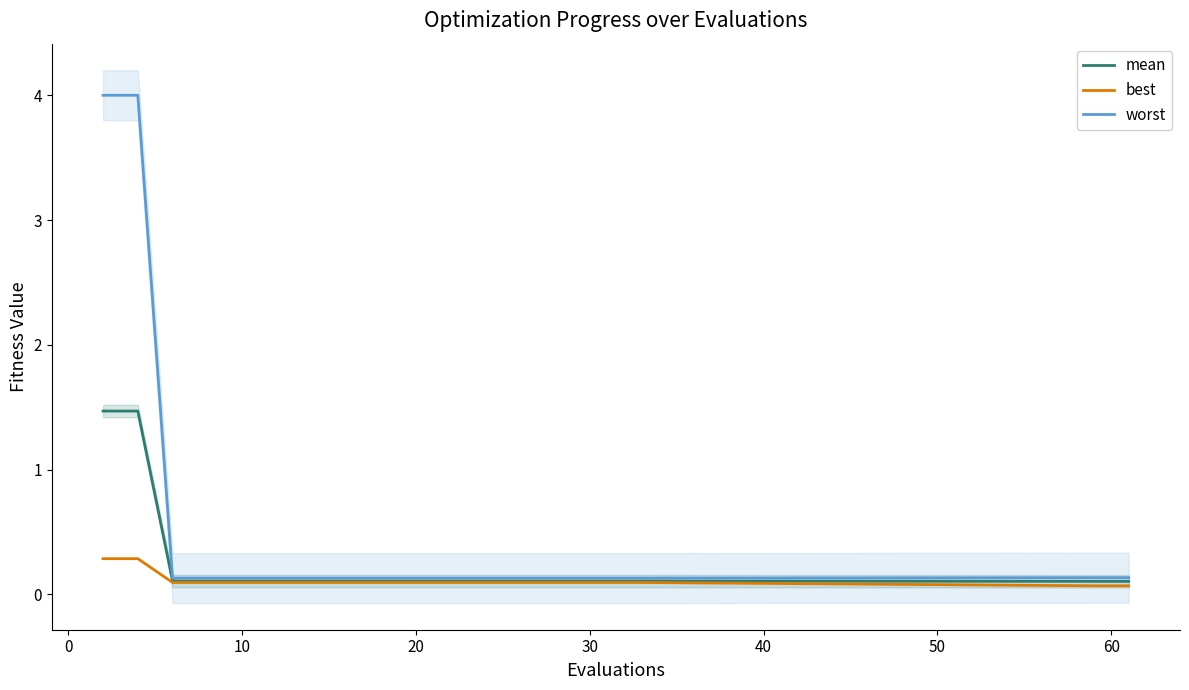

What is the average value of the worst series?

0.5